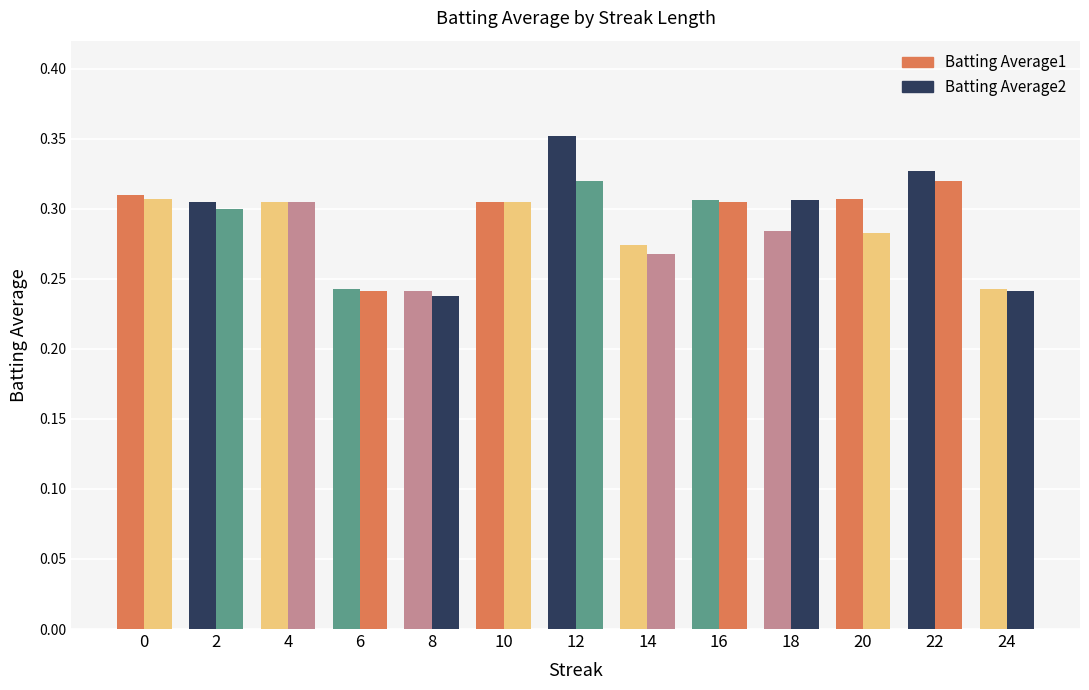

How many bars are there in each group?

2